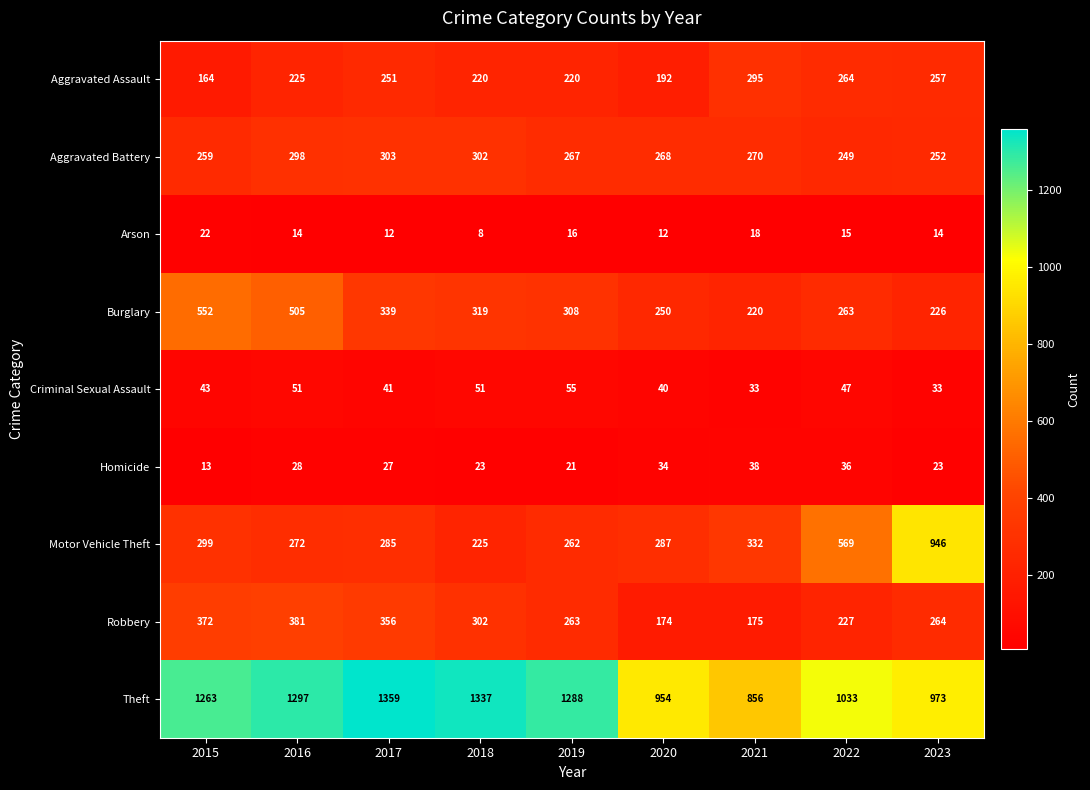

What is the spread (max minus min) of values at 2019?

1272